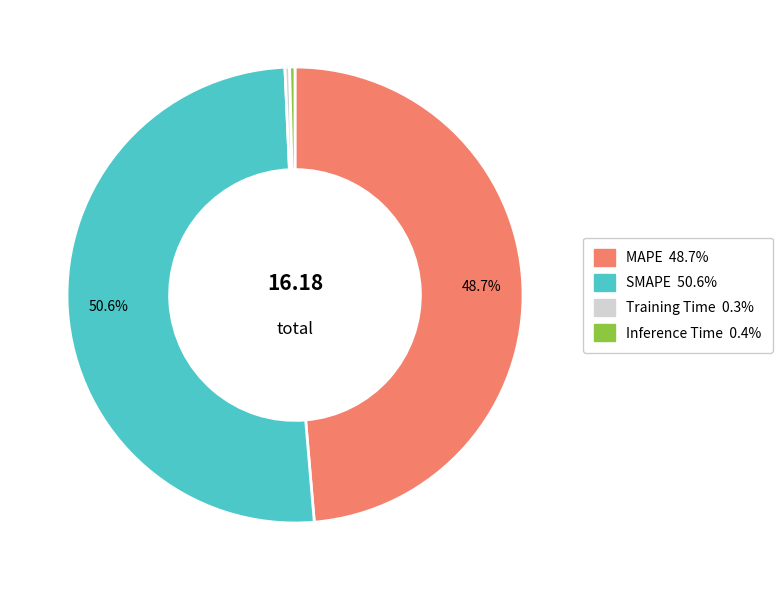

Which has a higher value, SMAPE or Training Time?

SMAPE